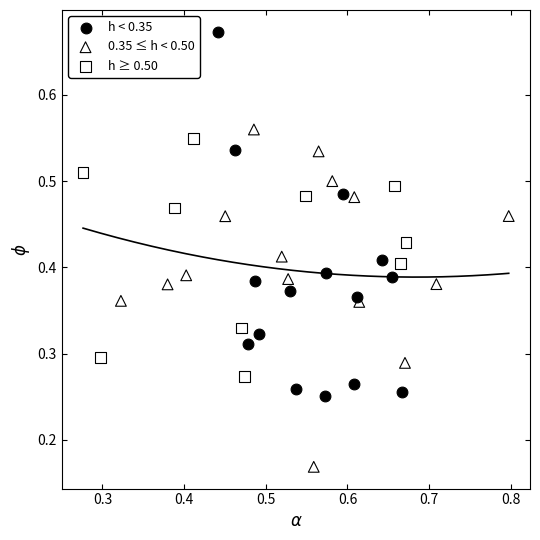

Which series contains the lowest Y value?

0.35 ≤ h < 0.50